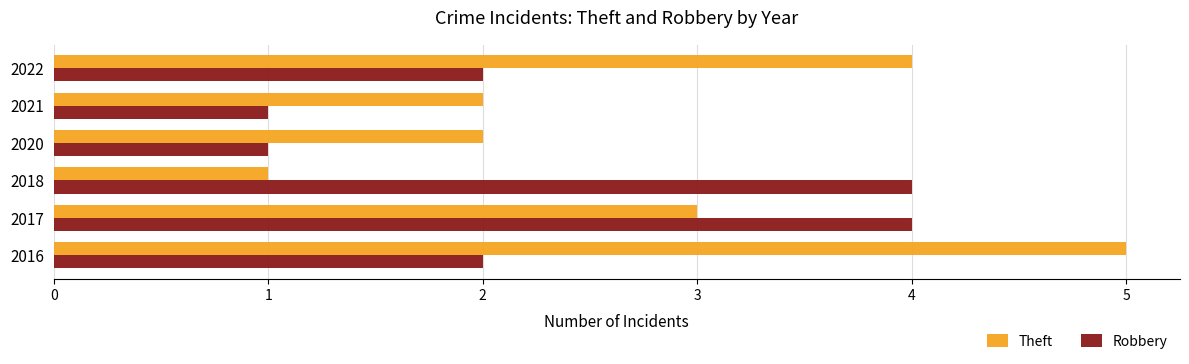

At 2020, list the series in order from smallest to largest.

Robbery, Theft